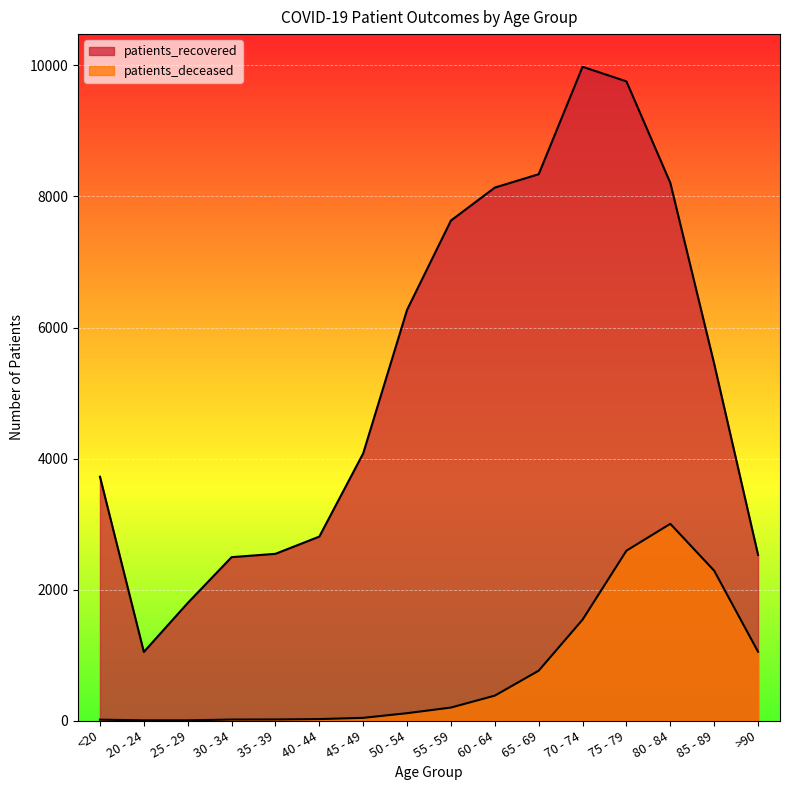

Between 30 - 34 and 50 - 54, which series saw the biggest shift?

patients_recovered